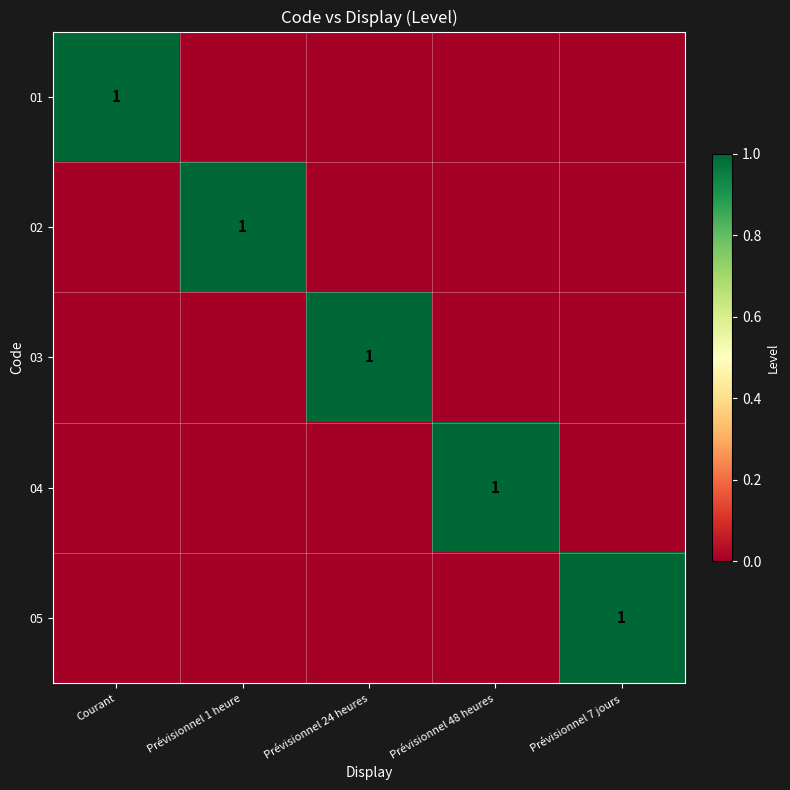

The value of 04 at Prévisionnel 48 heures is 1. True or false?

True